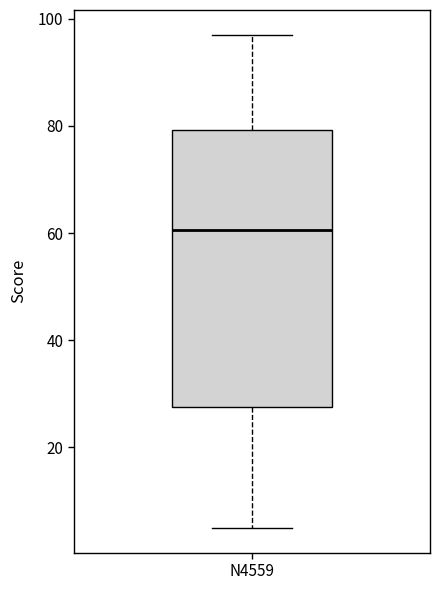

Read this box plot against the y-axis: the position of the median line, the range covered by the box, and the ends of both whiskers. The values are not printed on the chart, so give them approximately, as read against the axis.

median 60, box 28 to 80, whiskers 6 to 98